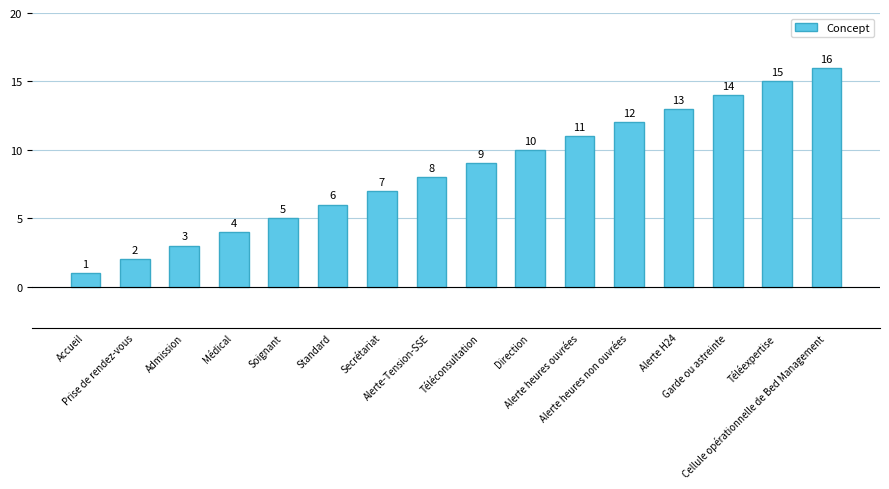

Between Téléconsultation and Médical, which is larger?

Téléconsultation